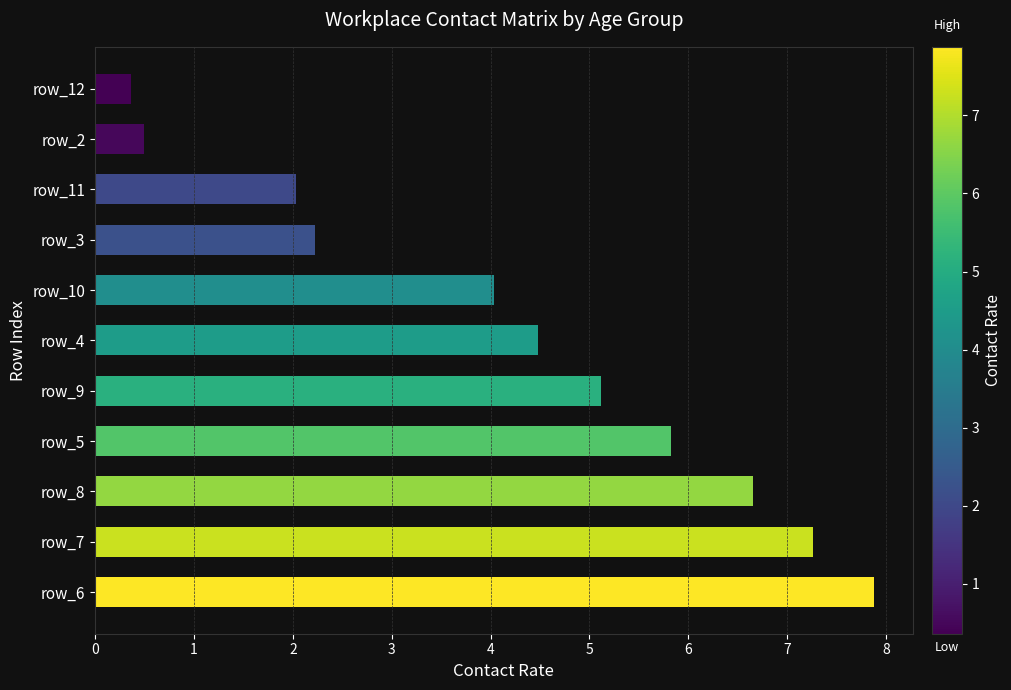

What is the greatest value displayed?

7.9